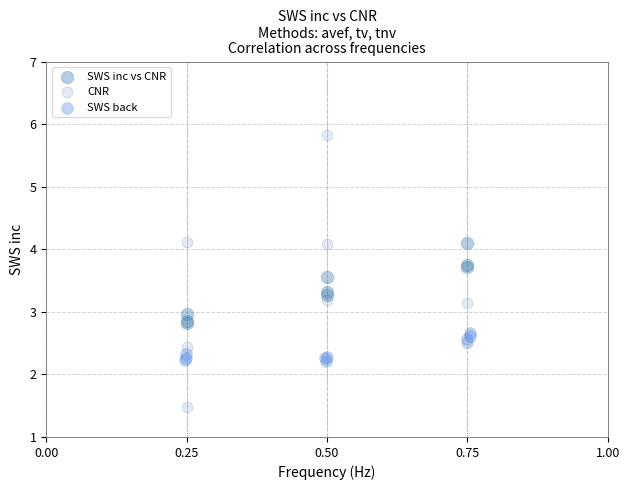

Which series contains the highest Y value?

CNR